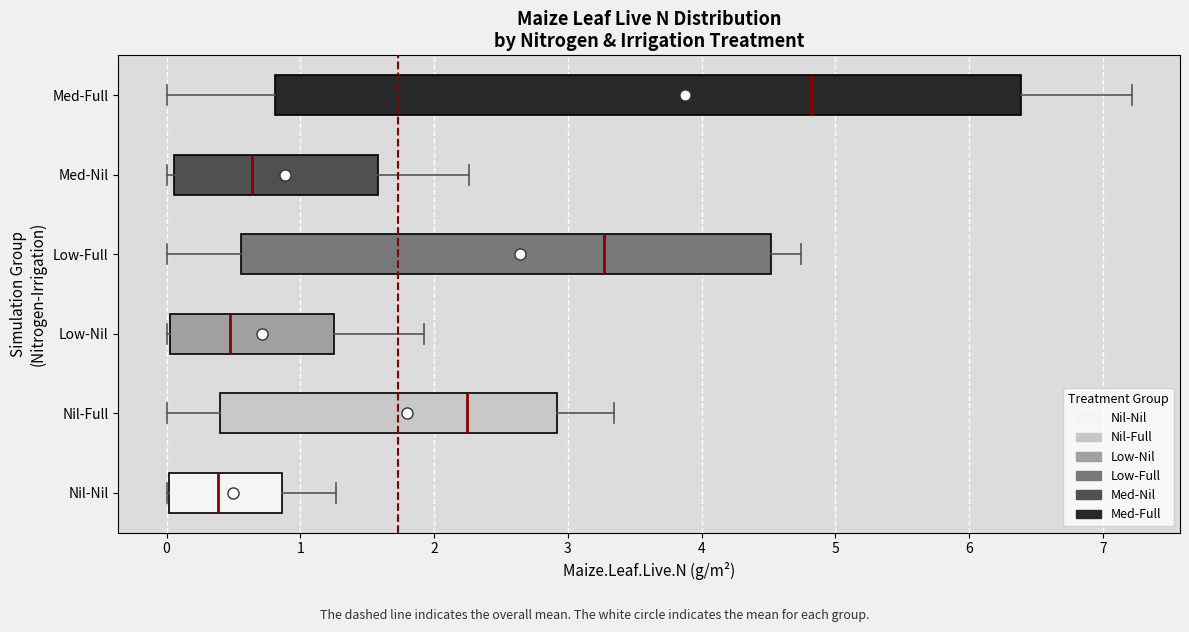

Comparing the boxes themselves (not the whiskers), which one is the widest?

Med-Full